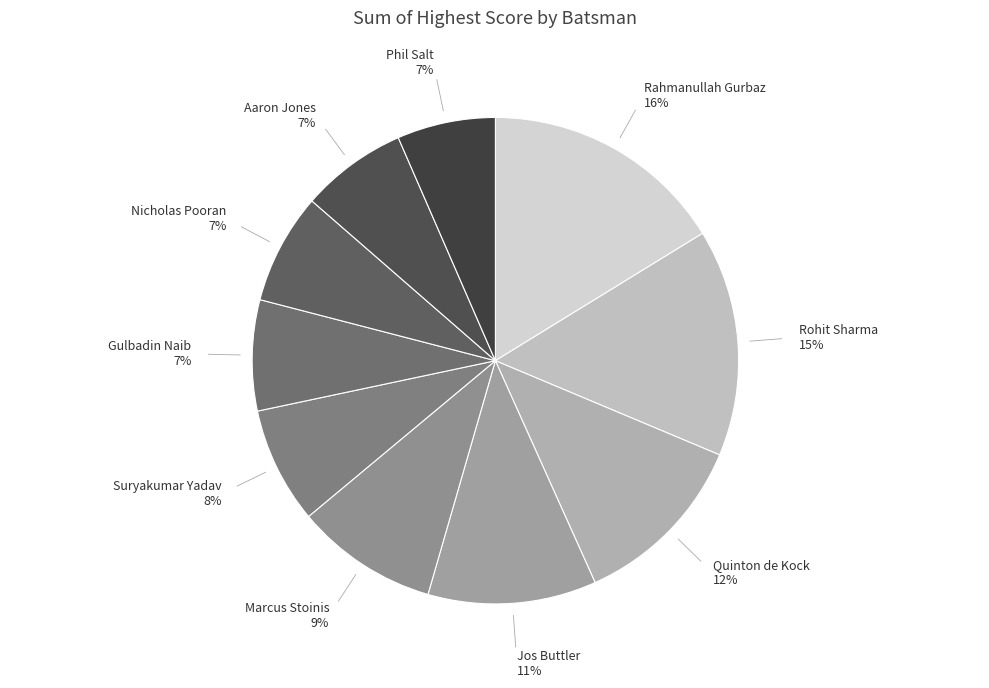

How many slices are in this pie chart?

10